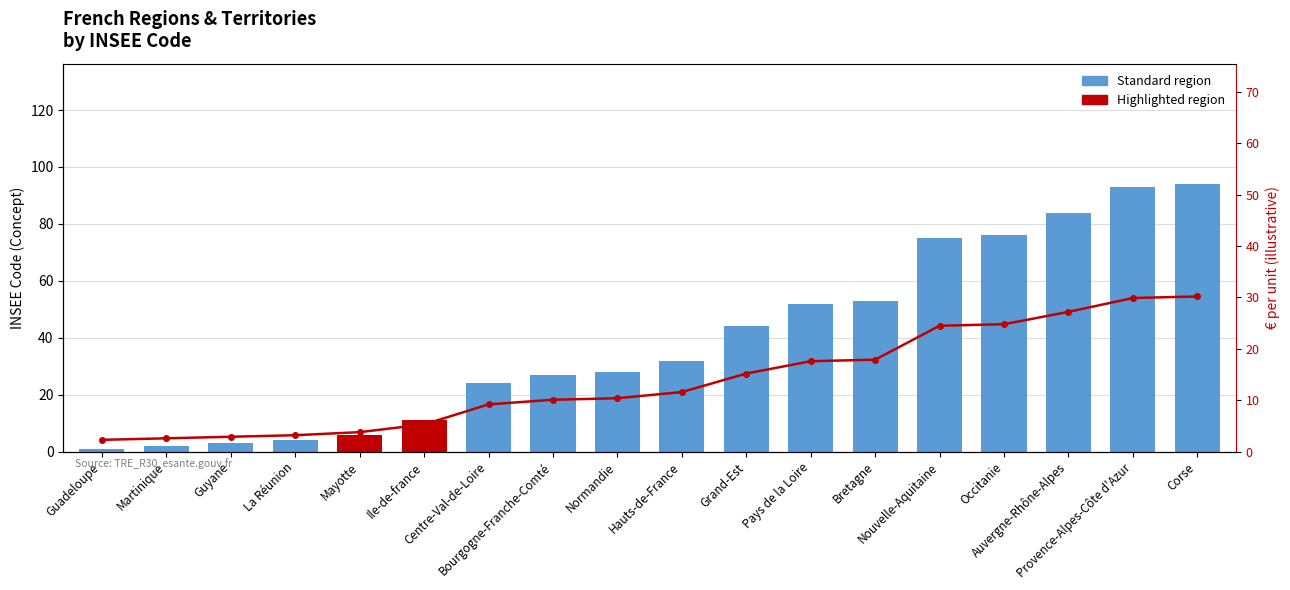

How many values in the Scaled overlay series exceed 11?

9